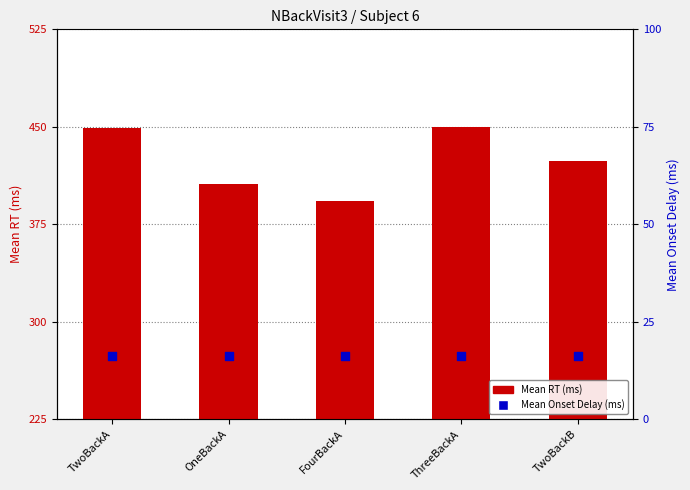

Which series contains the lowest Y value?

Mean Onset Delay (ms)